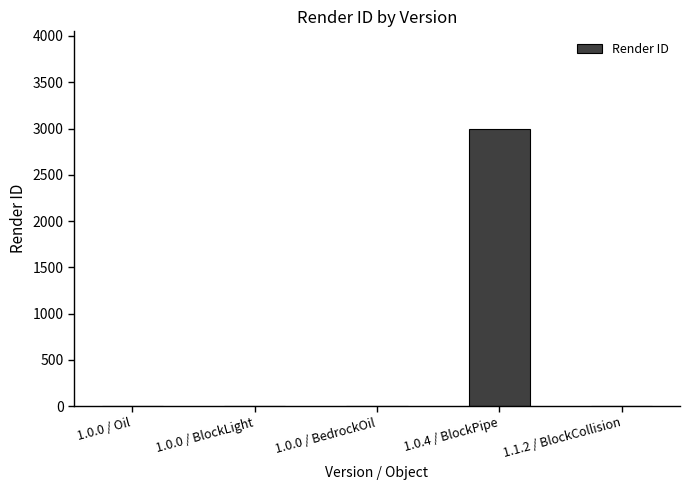

What is the sum of all values?

3000